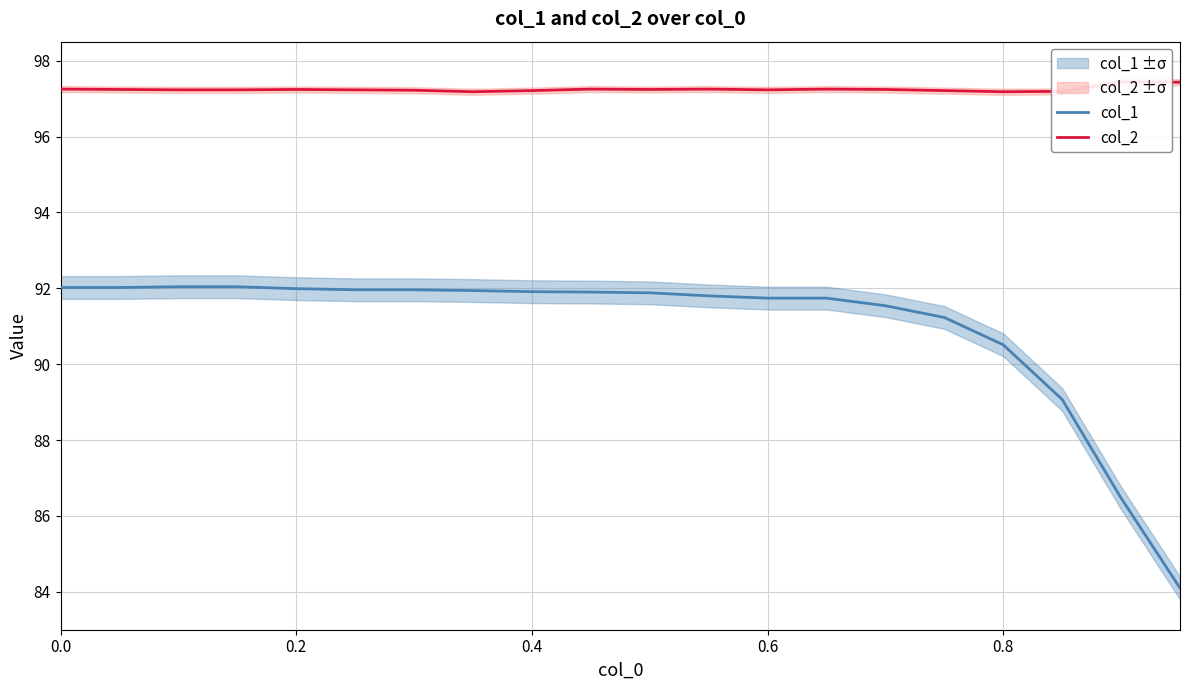

Is it true that col_1 equals 159.7 at 0.6?

False